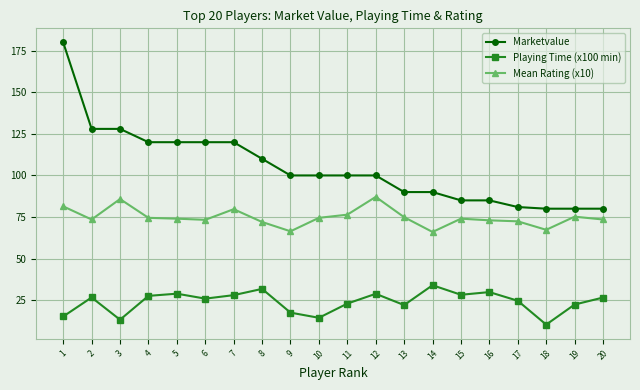

Which category has the lowest value across all series?

18